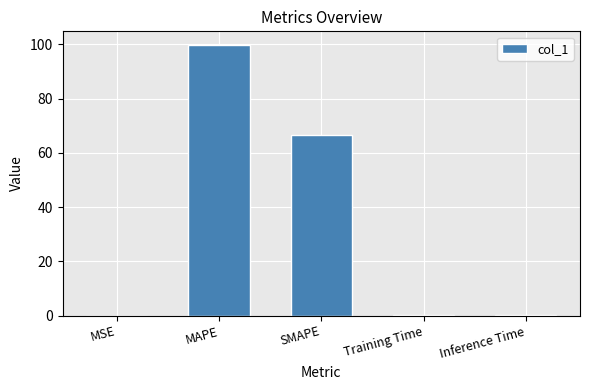

What is the sum of all values?

166.9